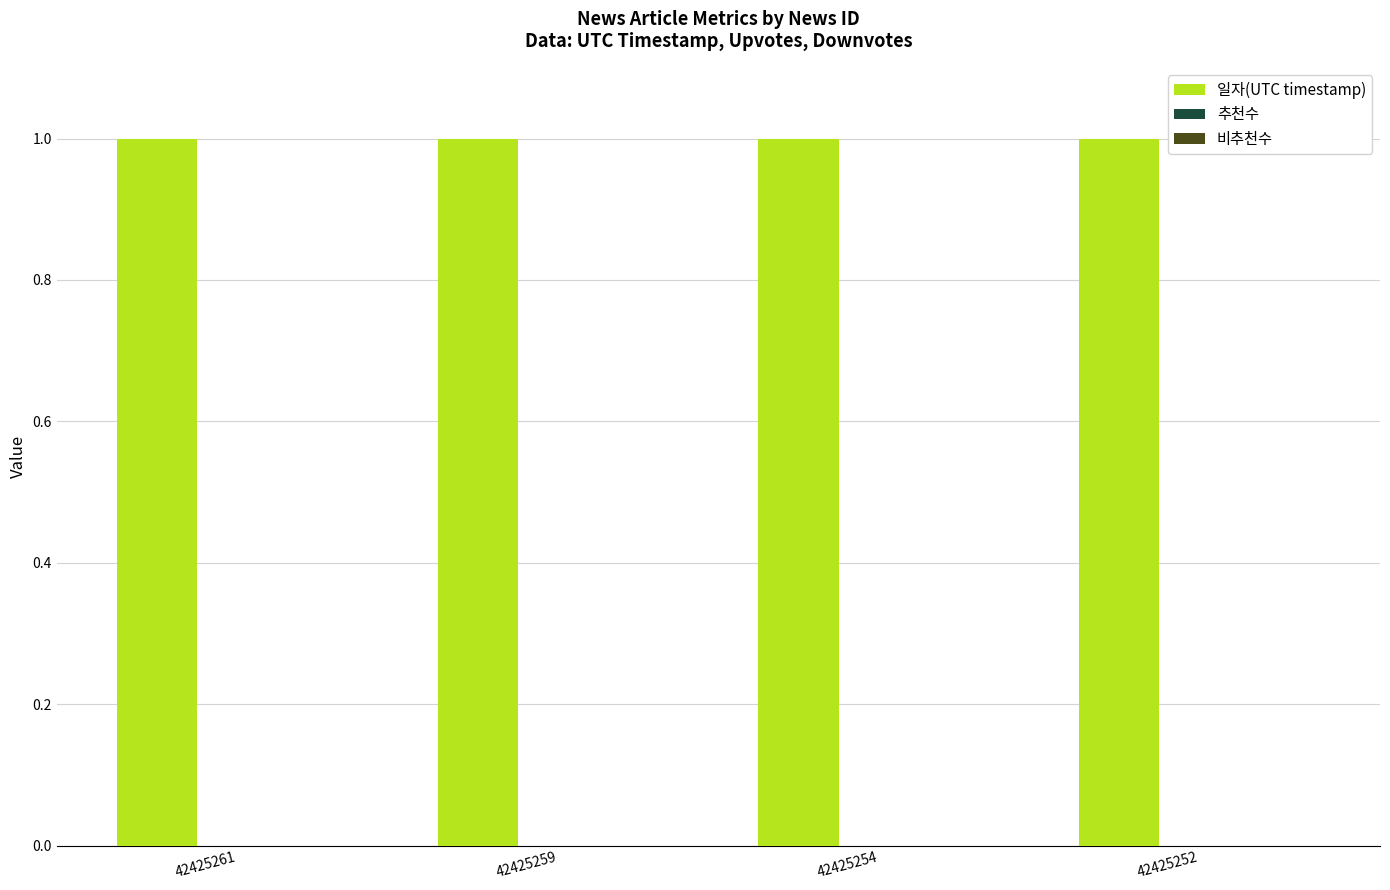

The chart shows a value of 1.0 at 42425261. True or false?

True